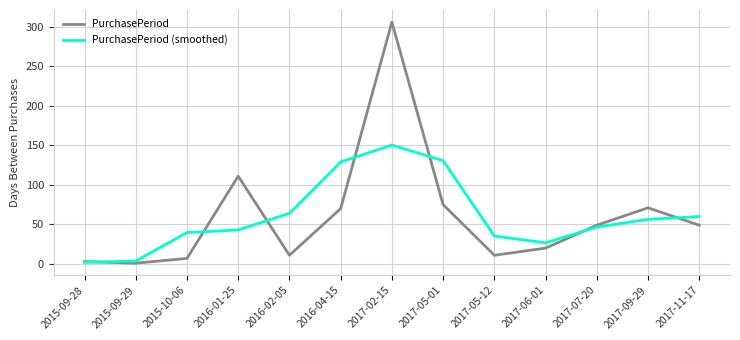

Where is PurchasePeriod nearest to the value 153?

2016-01-25